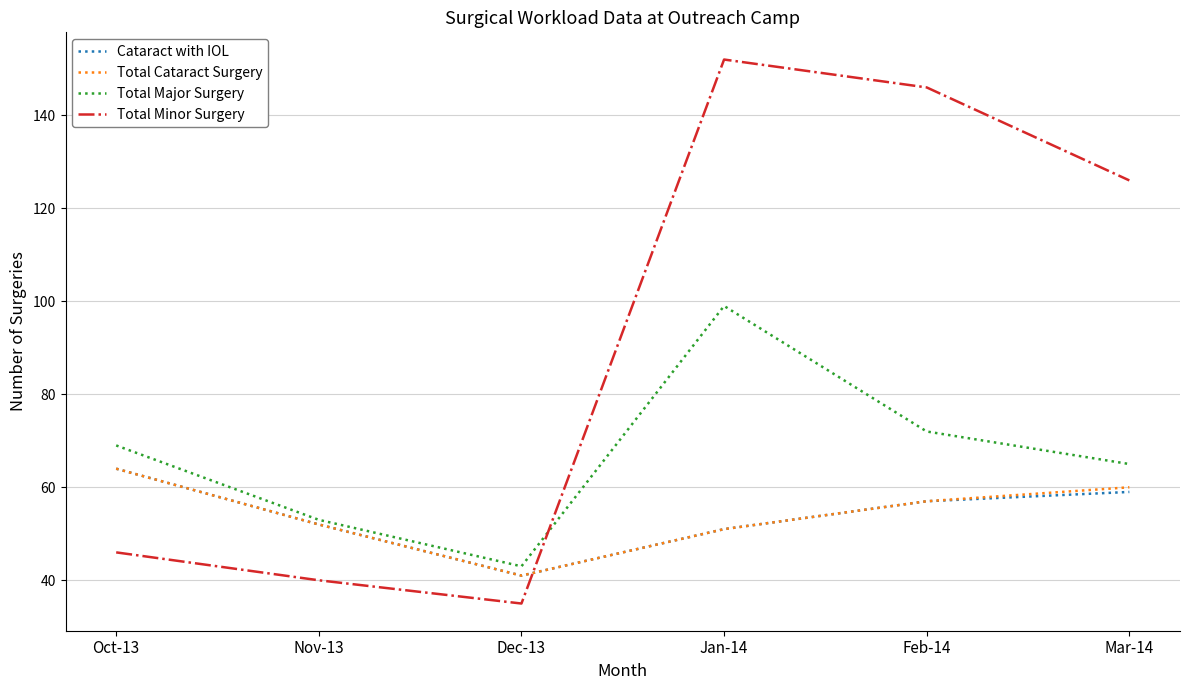

At how many categories does at least one series exceed 113?

3